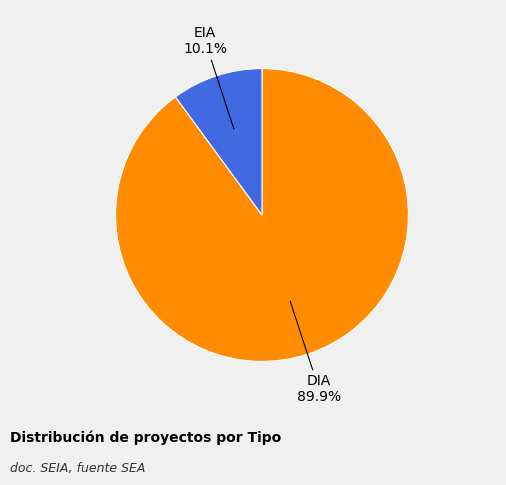

How many slices are in this pie chart?

2